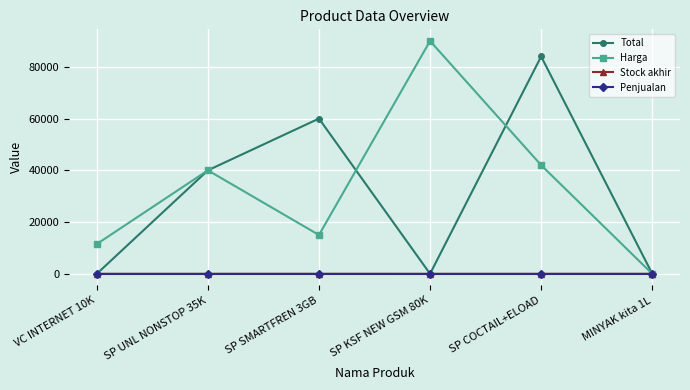

At how many categories does at least one series exceed 48526?

3